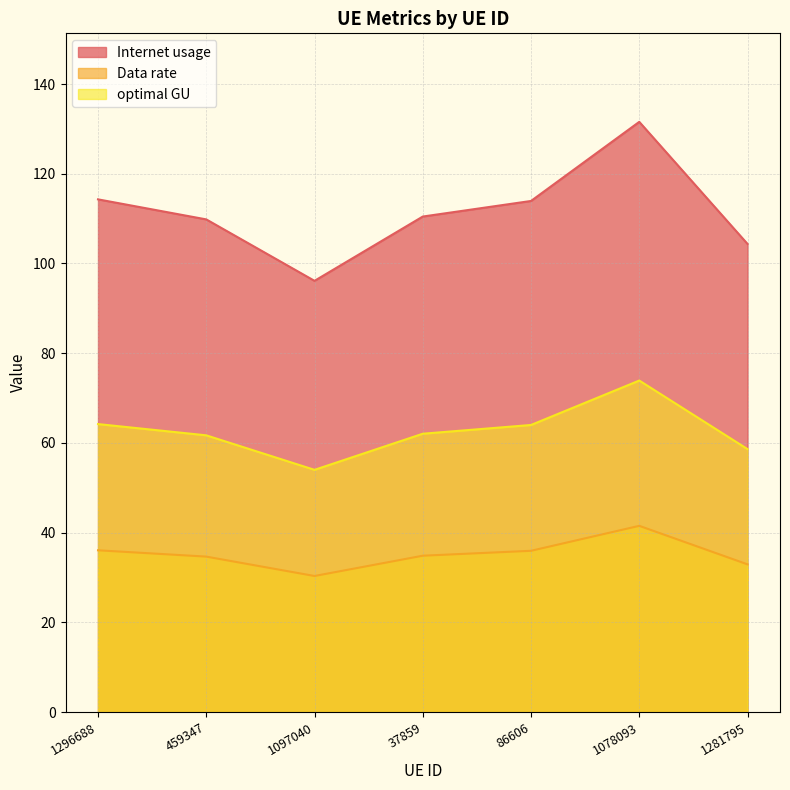

The Internet usage series shows 62.6 at 37859. True or false?

False